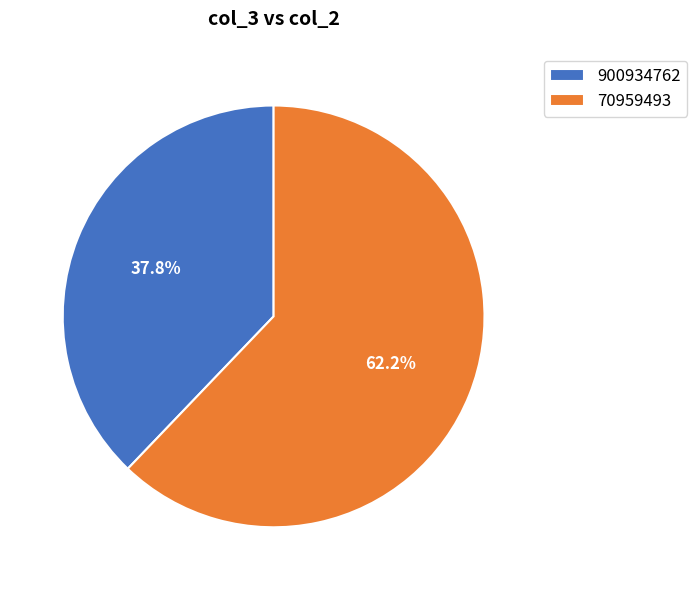

What is the majority slice?

70959493